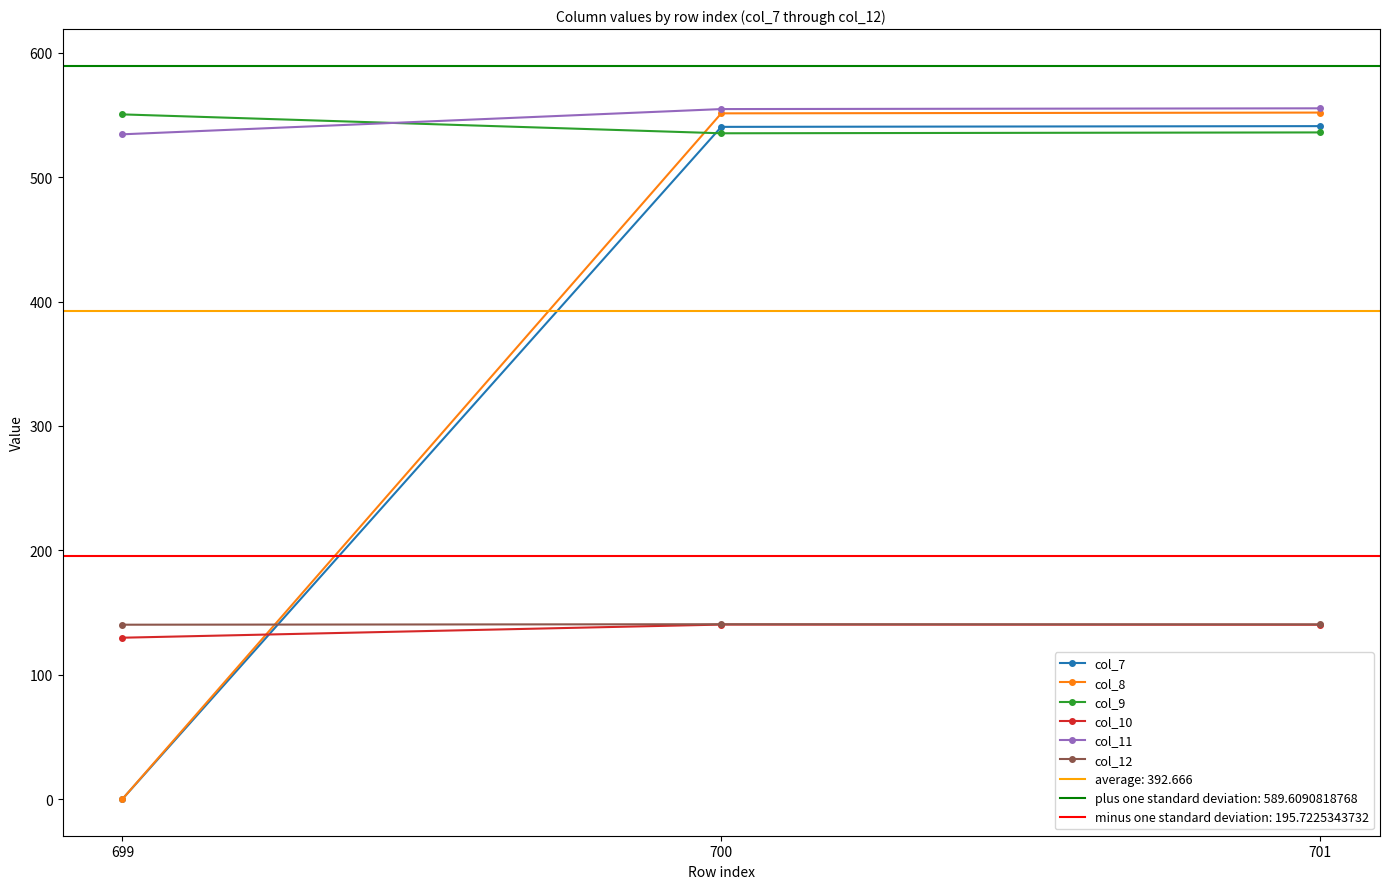

At which category does the chart reach its peak across all series?

701